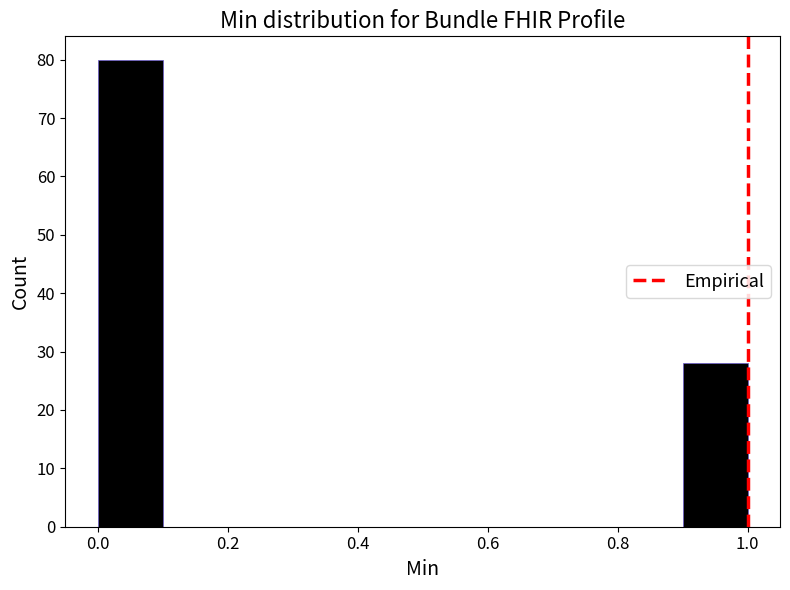

Reading left to right, transcribe this chart: for each bar, give the range it covers on the x-axis and its height. The values are not printed on the chart, so give them approximately, as read against the axis.

0.0 to 0.1: 80
0.1 to 0.2: 0
0.2 to 0.3: 0
0.3 to 0.4: 0
0.4 to 0.5: 0
0.5 to 0.6: 0
0.6 to 0.7: 0
0.7 to 0.8: 0
0.8 to 0.9: 0
0.9 to 1.0: 28